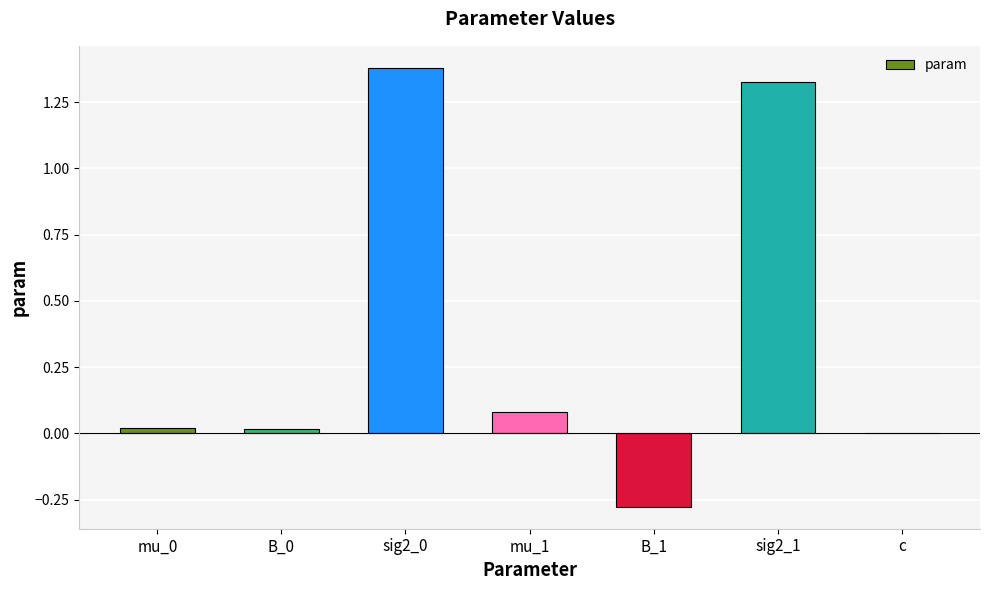

The value at mu_0 is 0.0. True or false?

True